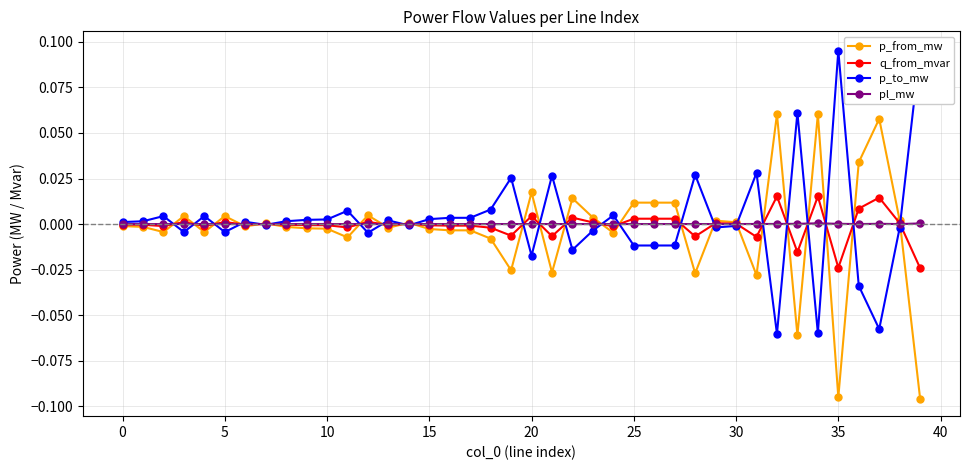

True or false: pl_mw and p_from_mw intersect in this chart.

True